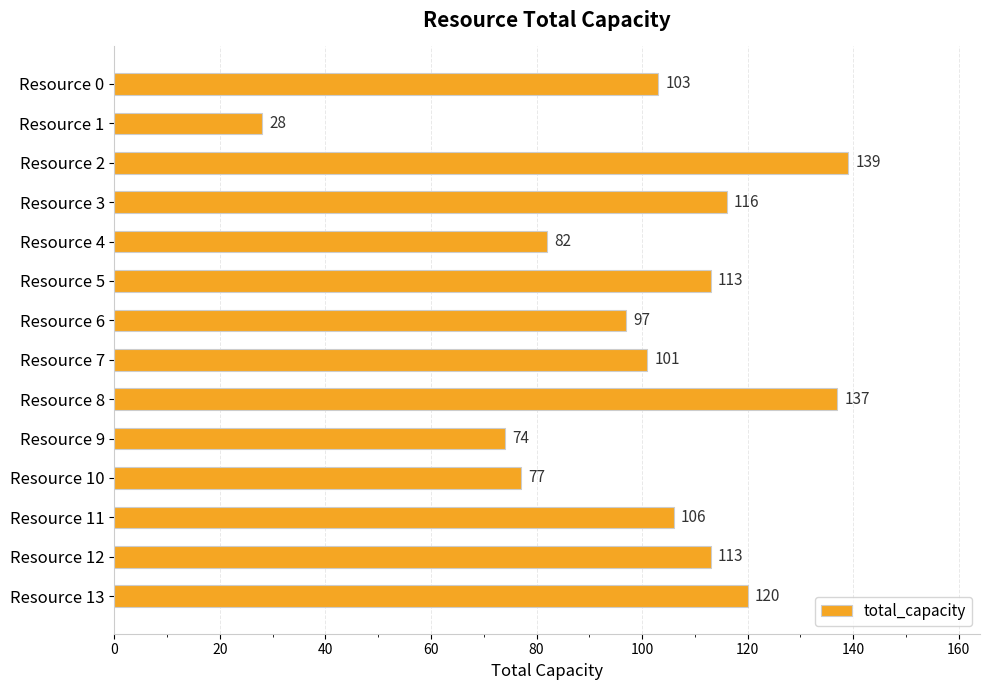

What is the value of the 10th bar from the top?

74